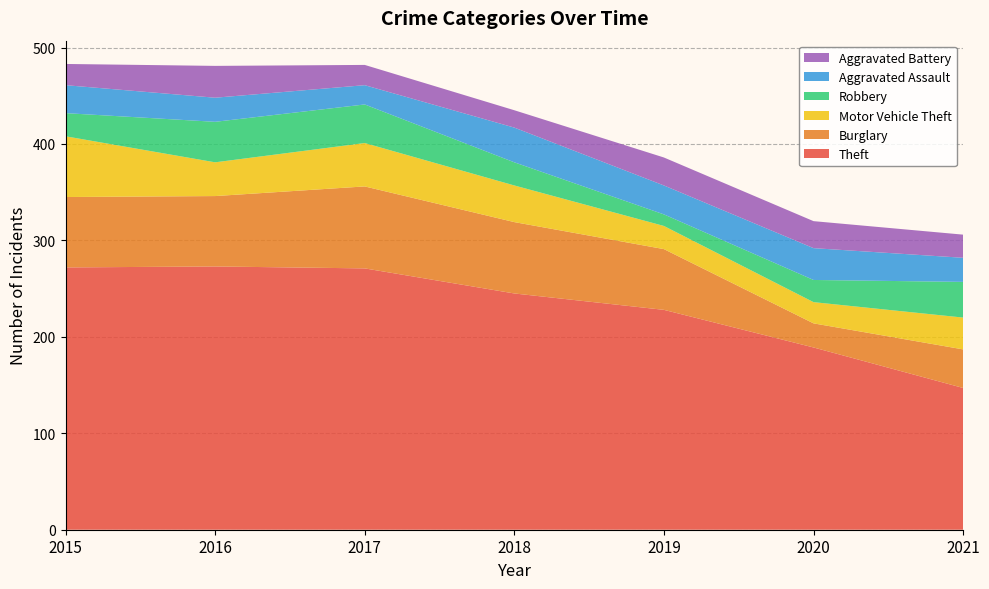

Reading left to right, what are all the values shown in this chart?

Theft: 272	273	271	245	228	189	147
Burglary: 73	73	85	74	63	25	40
Motor Vehicle Theft: 63	35	45	38	24	22	33
Robbery: 24	42	40	24	12	23	37
Aggravated Assault: 29	25	20	36	30	33	25
Aggravated Battery: 22	33	21	18	29	28	24